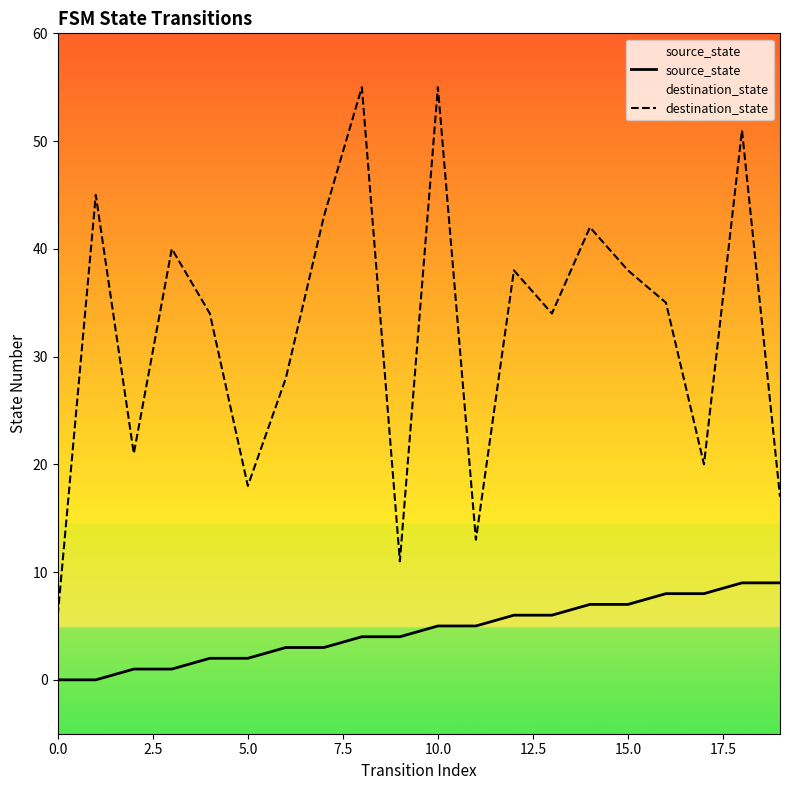

What is the difference between the maximum and second lowest values in the destination_state series?

44